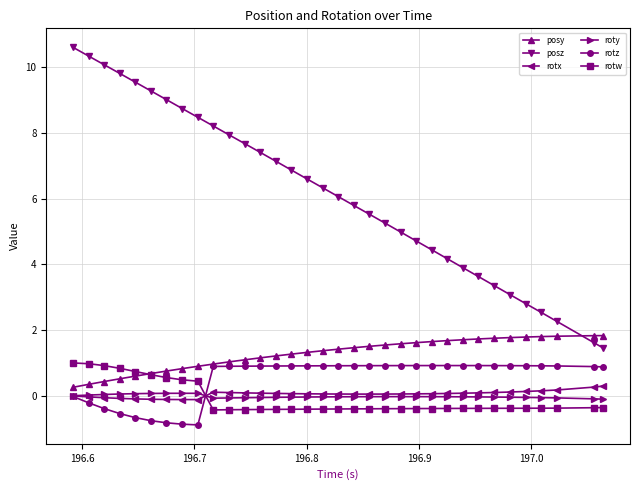

Which series has the largest total across all categories?

posz